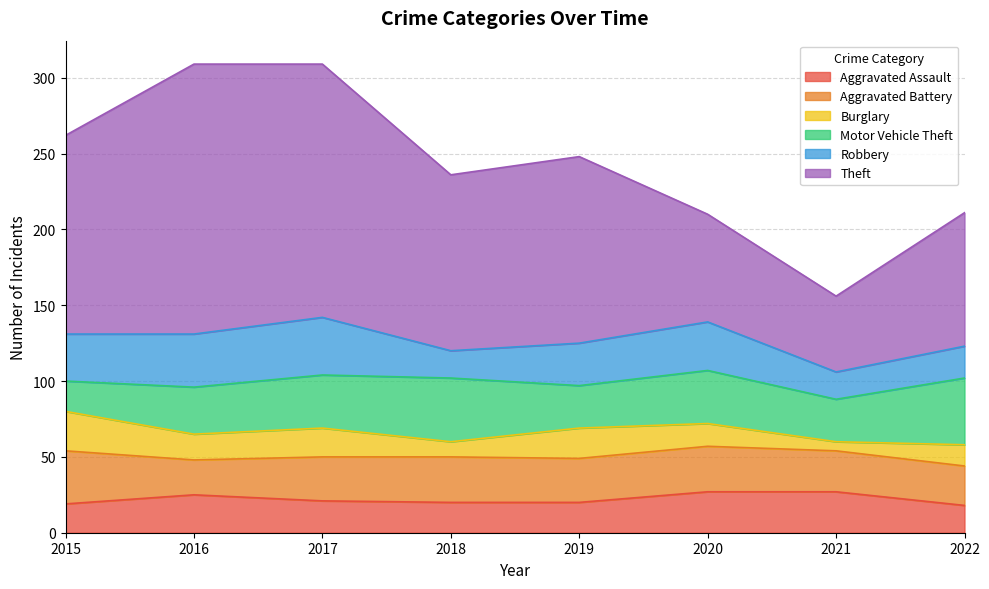

The value of Robbery at 2016 is 61. True or false?

False